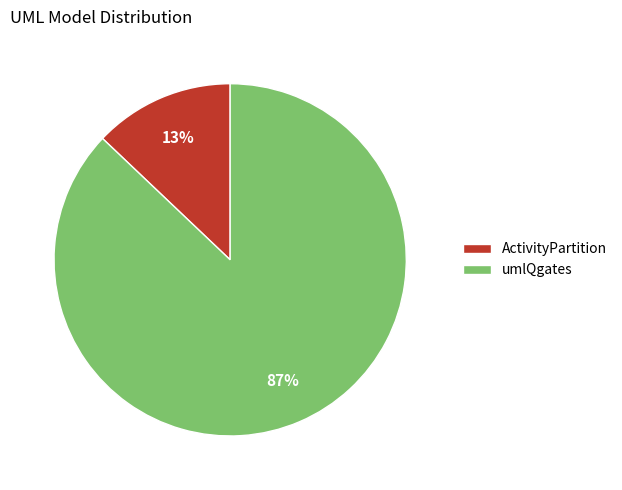

Between ActivityPartition and umlQgates, which is larger?

umlQgates